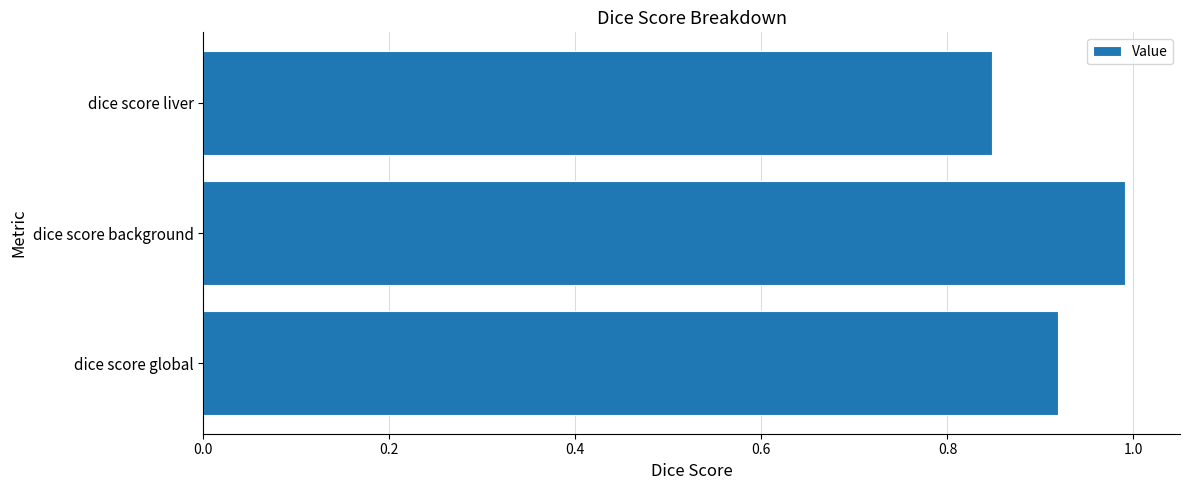

Is it true that the value at dice score global is 0.2?

False